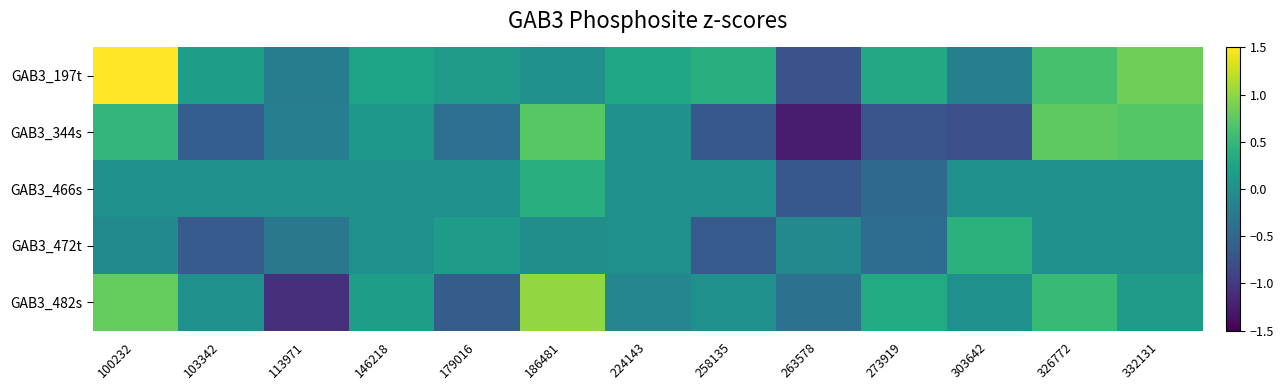

Reading left to right, transcribe all the data shown in this chart.

GAB3_197t: 100232=1.5	103342=0.2	113971=-0.2	146218=0.2	179016=0.1	186481=0.0	224143=0.3	258135=0.4	263578=-0.7	273919=0.3	303642=-0.2	326772=0.6	332131=0.8
GAB3_344s: 100232=0.5	103342=-0.6	113971=-0.2	146218=0.1	179016=-0.4	186481=0.7	224143=0.0	258135=-0.7	263578=-1.3	273919=-0.7	303642=-0.8	326772=0.8	332131=0.7
GAB3_466s: 100232=0.0	103342=0.0	113971=0.0	146218=0.0	179016=0.0	186481=0.4	224143=0.0	258135=0.0	263578=-0.7	273919=-0.5	303642=0.0	326772=0.0	332131=0.0
GAB3_472t: 100232=-0.1	103342=-0.6	113971=-0.3	146218=0.0	179016=0.1	186481=-0.0	224143=0.0	258135=-0.6	263578=-0.1	273919=-0.4	303642=0.4	326772=0.0	332131=0.0
GAB3_482s: 100232=0.8	103342=0.0	113971=-1.1	146218=0.2	179016=-0.6	186481=1.0	224143=-0.1	258135=0.0	263578=-0.4	273919=0.3	303642=0.0	326772=0.5	332131=0.2